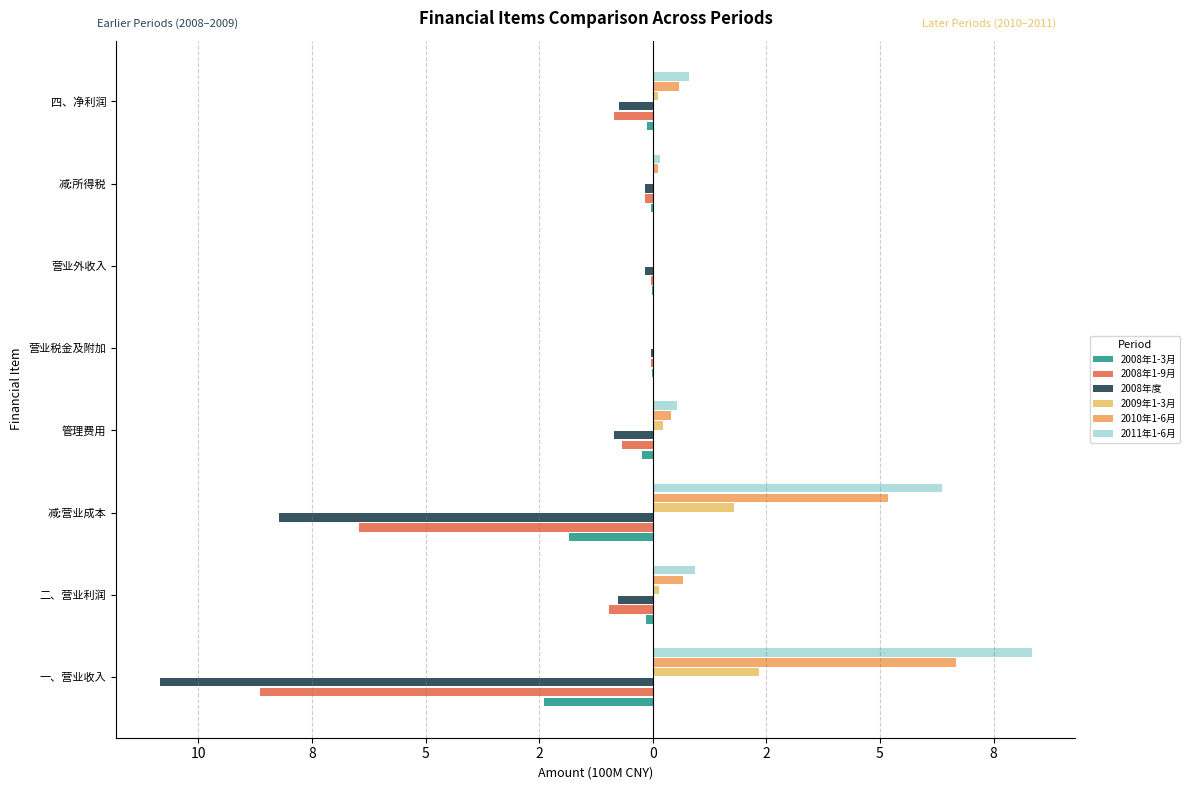

What is the sum of all 2008年1-3月 values?

-4.8